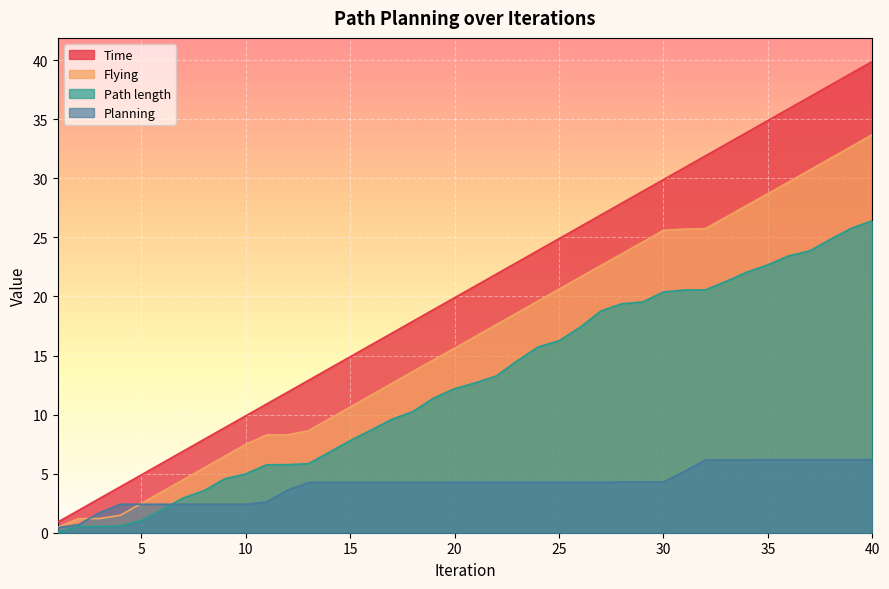

How many values in the Time series exceed 20?

20